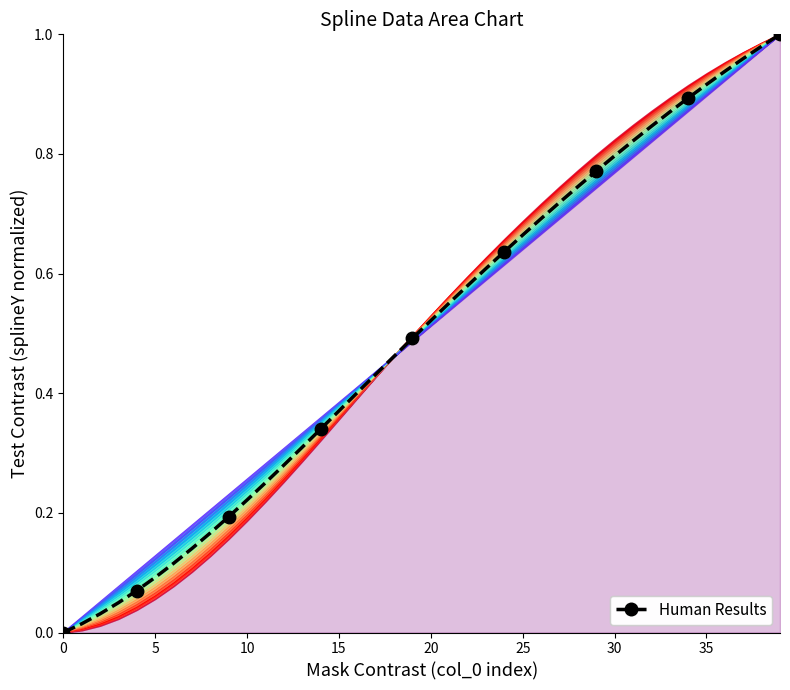

What is the average value?

0.5